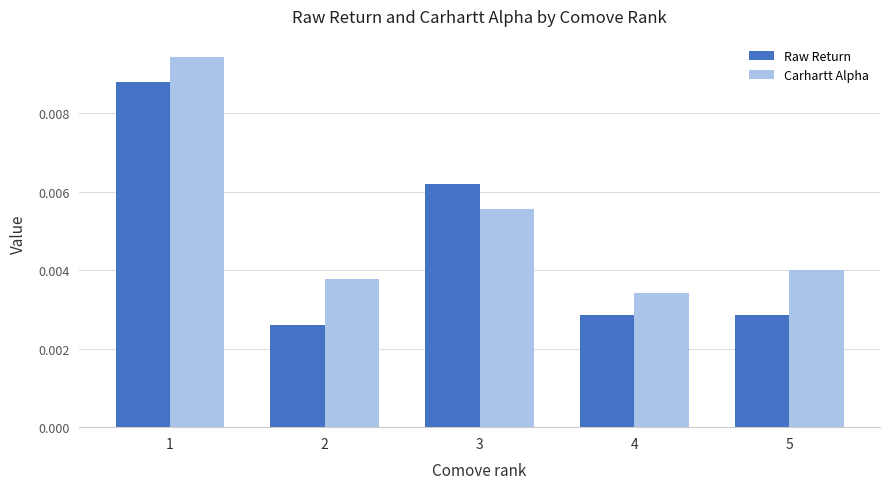

At how many categories does at least one series exceed 0?

5